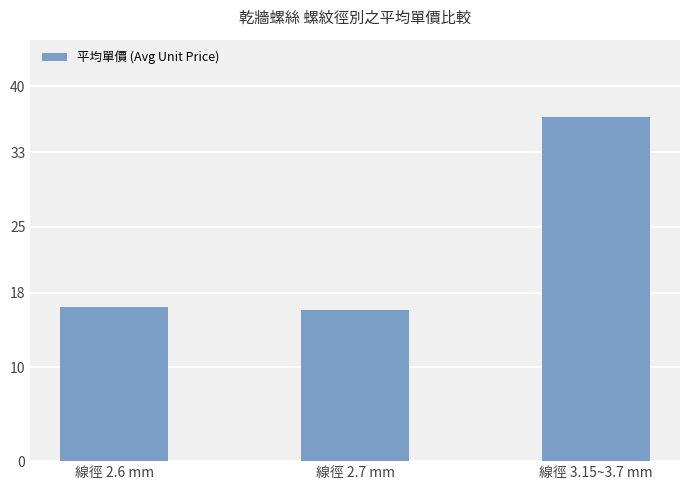

The value at 線徑 2.7 mm is 6.5. True or false?

False